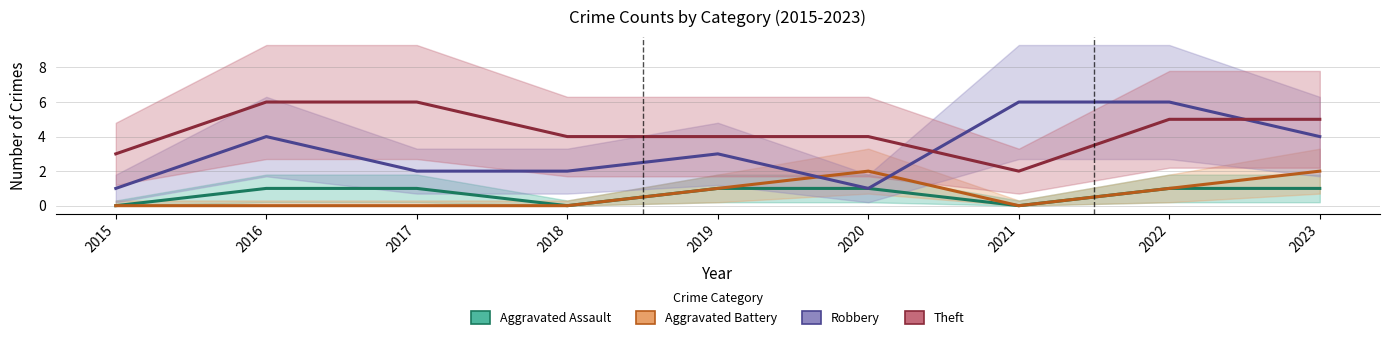

At 2017, list the series in order from largest to smallest.

Theft, Robbery, Aggravated Assault, Aggravated Battery